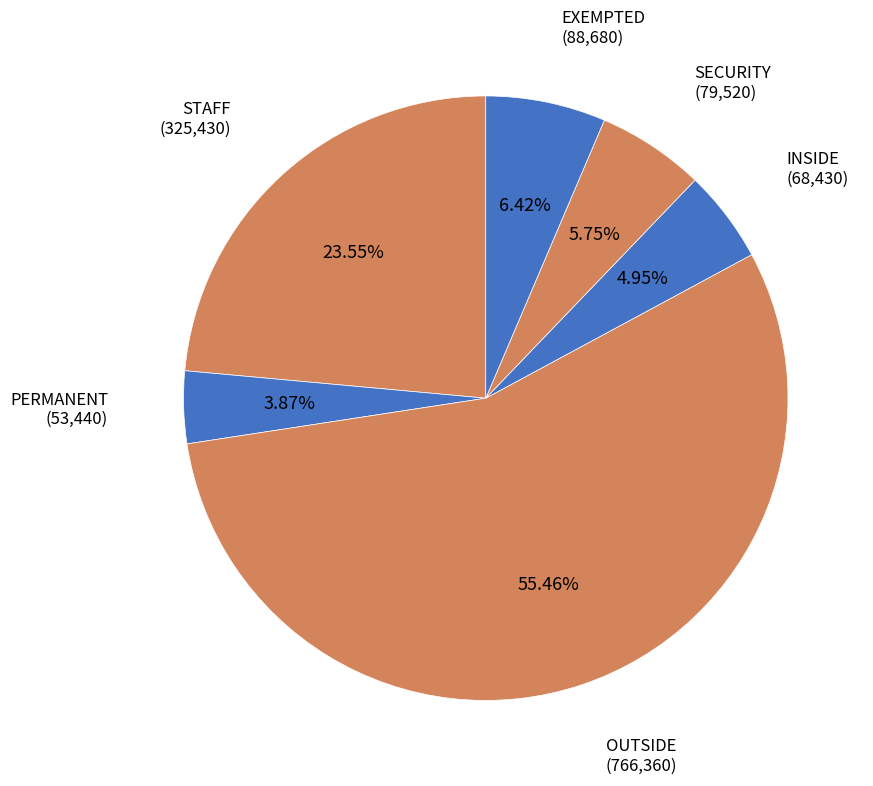

Is there a majority slice in this chart?

Yes